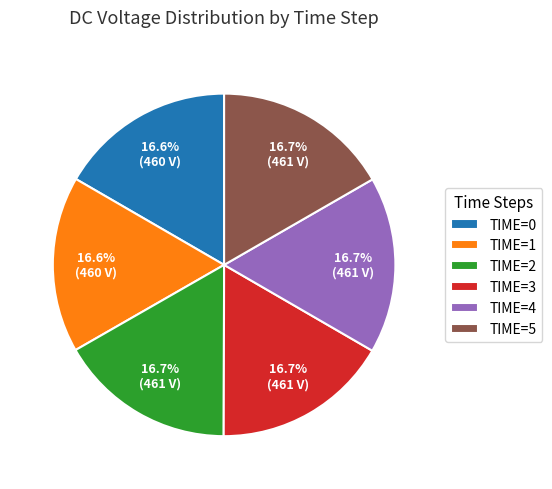

Is the sum of TIME=2 and TIME=5 greater than half?

No